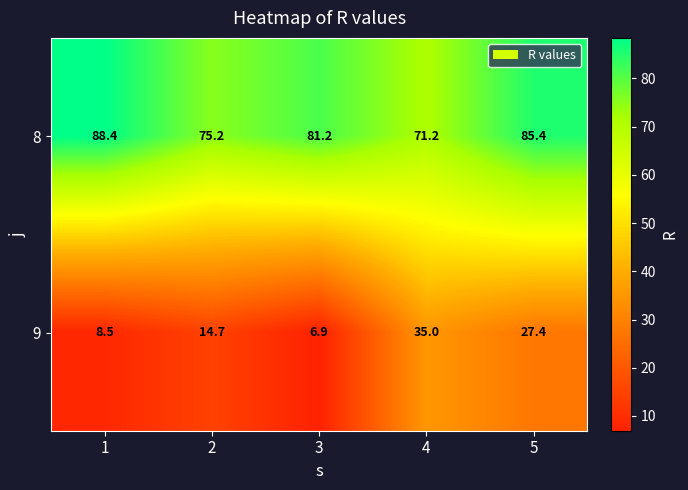

What is the difference between the 9 values at 3 and 2?

7.8